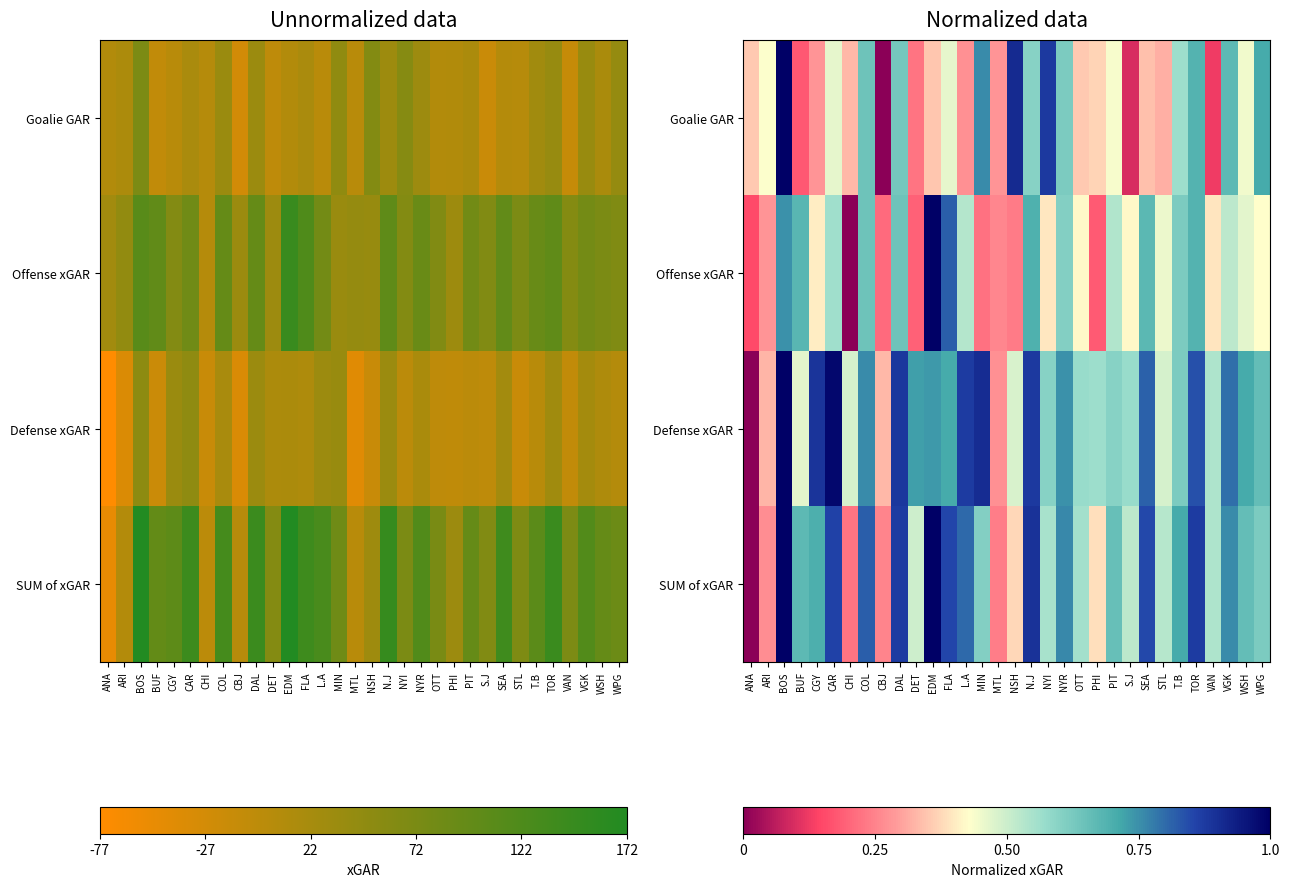

The Offense xGAR series shows 0.3 at MIN. True or false?

False